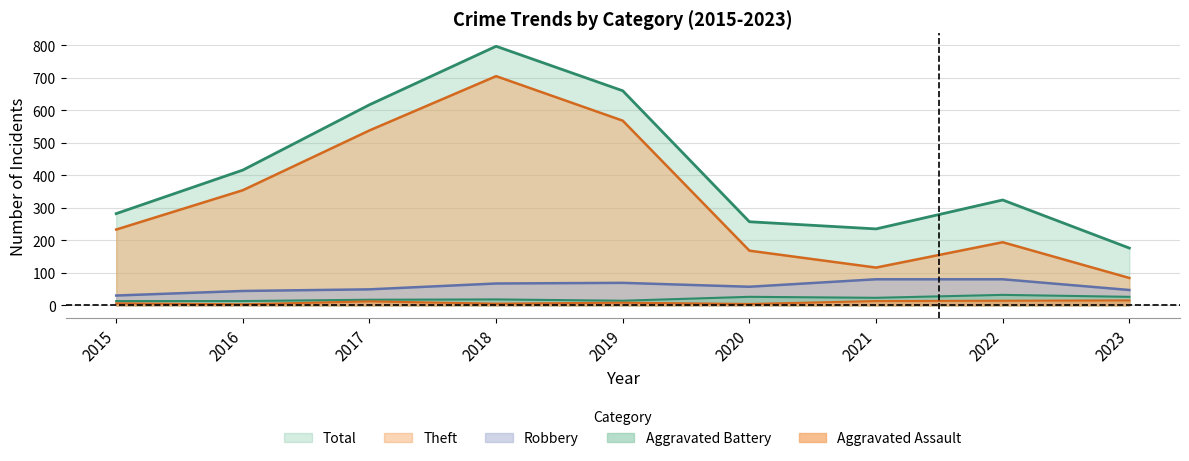

True or false: Robbery and Total intersect in this chart.

False